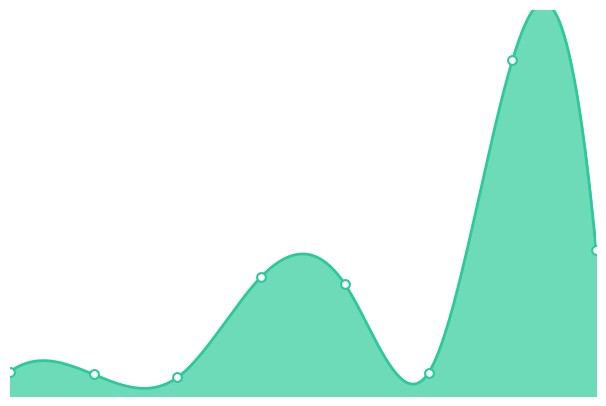

What is the ratio of the value at 0 to the value at 7?

0.2